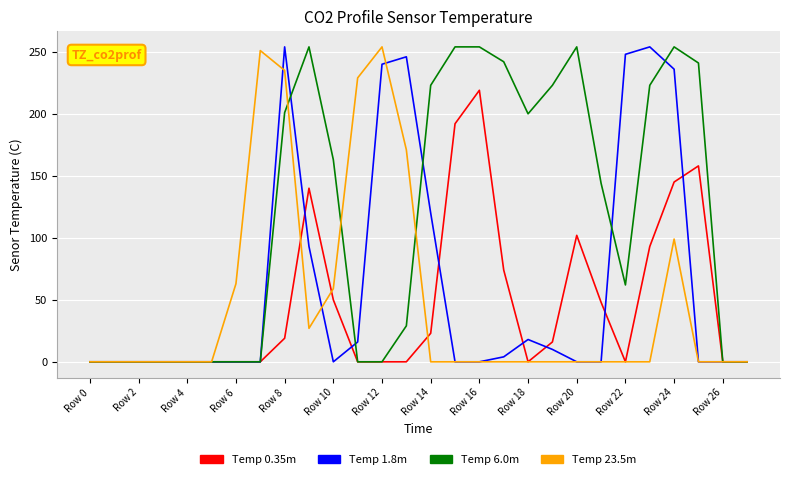

Which series has the largest total across all categories?

Temp 6.0m